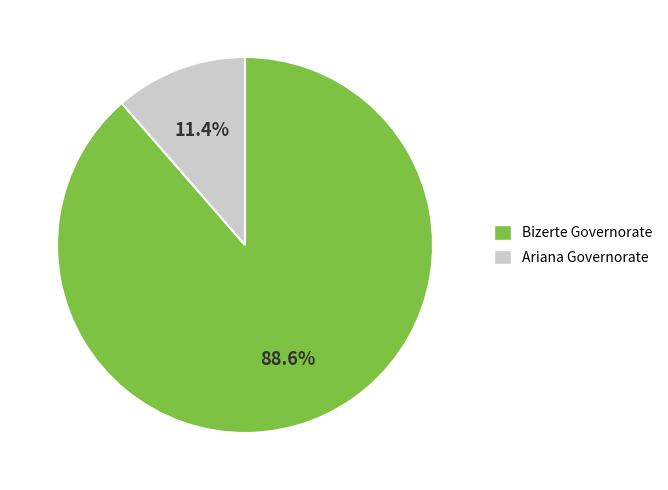

Which category accounts for the majority?

Bizerte Governorate